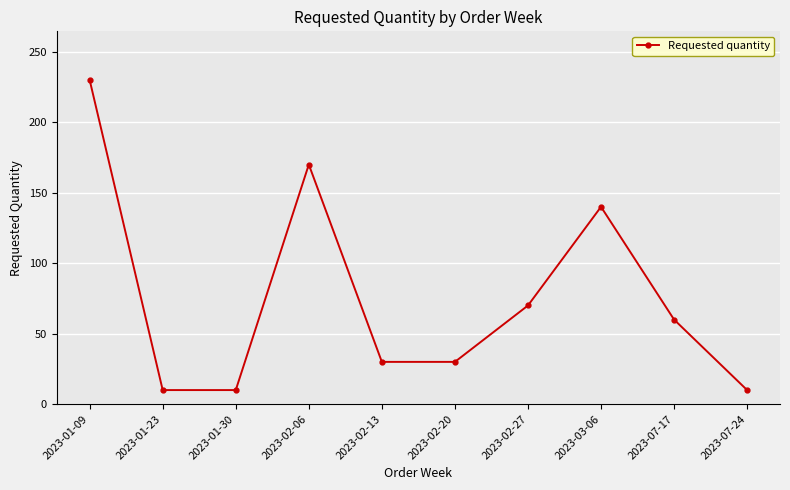

Between 2023-07-17 and 2023-02-27, which is larger?

2023-02-27